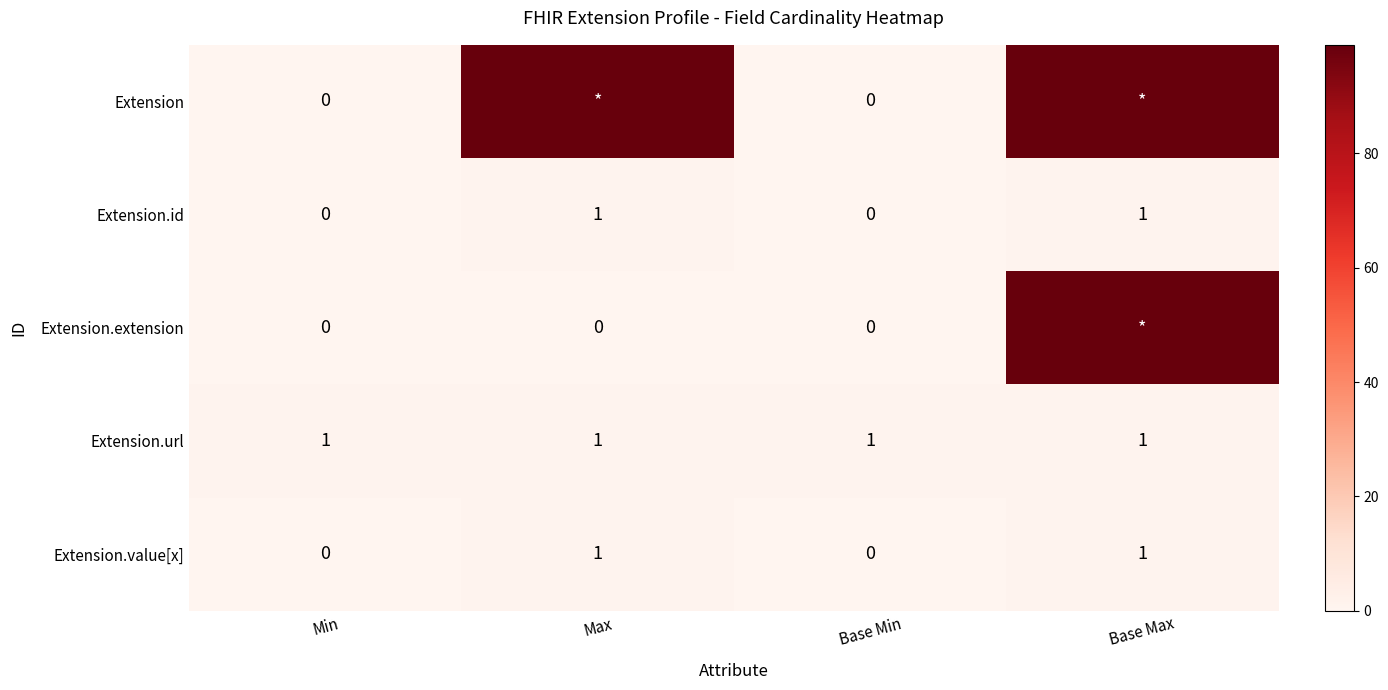

The value of Extension.id at Max is 1. True or false?

True